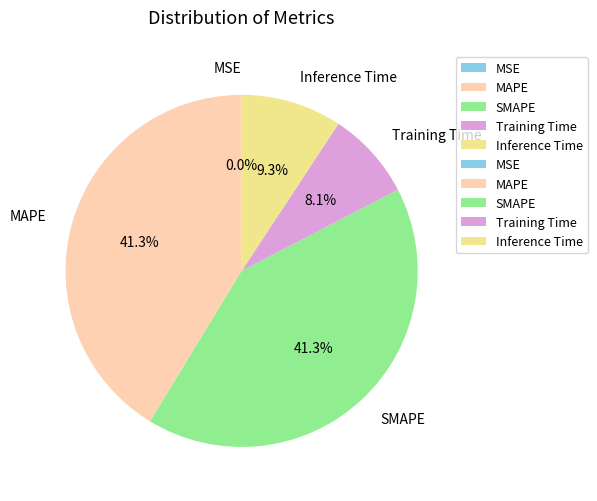

Combined, what portion of the pie is Training Time and Inference Time?

17.4%